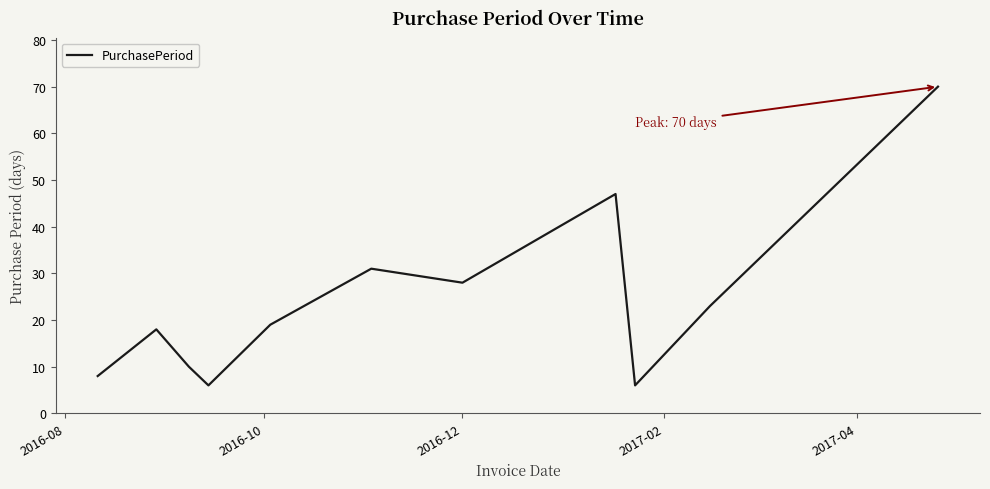

Reading left to right, list all the values displayed in this chart.

8	18	10	6	19	31	28	47	6	23	70